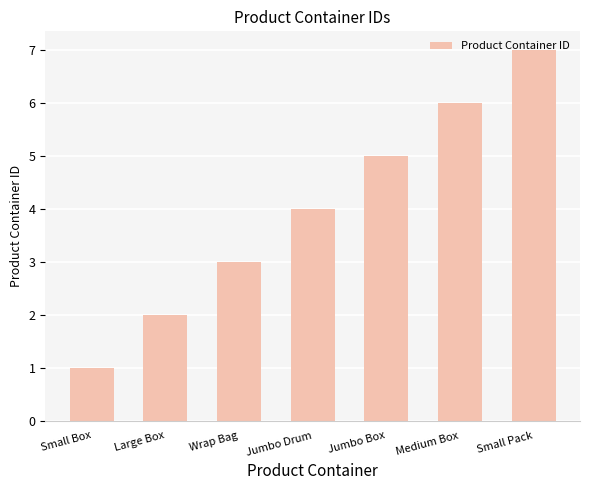

Reading left to right, extract all data points from this chart.

Small Box=1	Large Box=2	Wrap Bag=3	Jumbo Drum=4	Jumbo Box=5	Medium Box=6	Small Pack=7